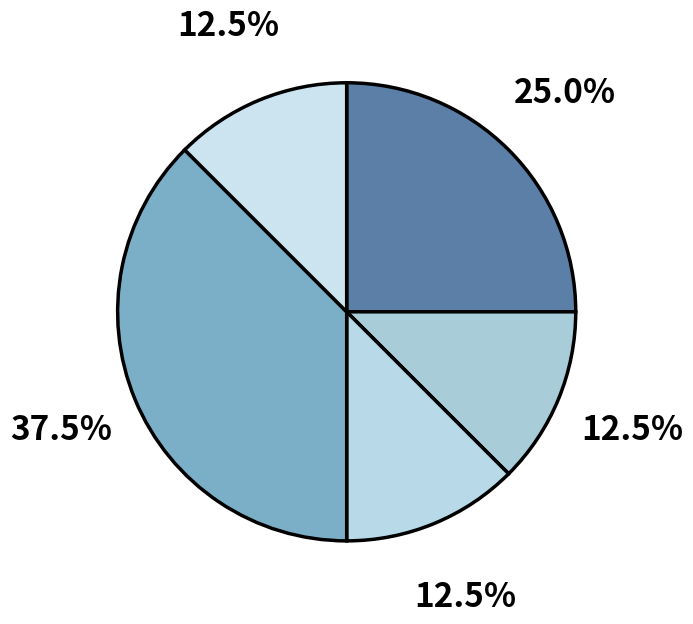

How many slices are in this pie chart?

5